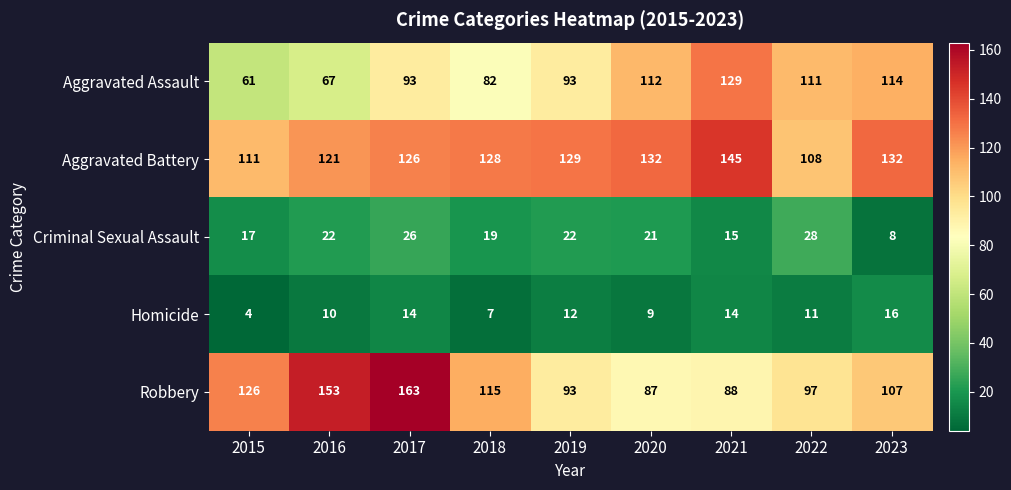

What is the average value of the Aggravated Assault series?

96